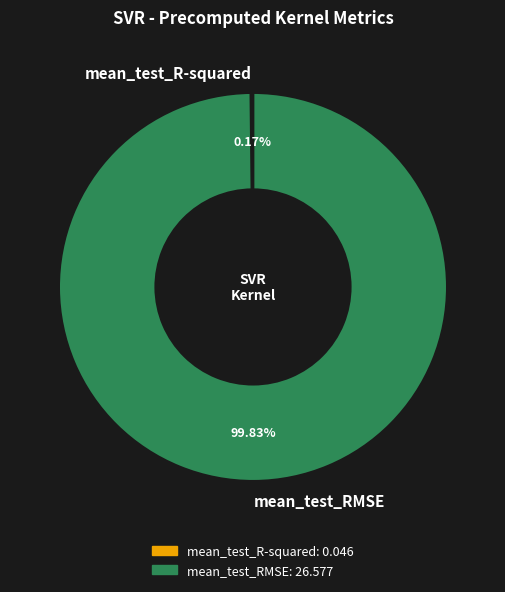

Which slice is the largest?

mean_test_RMSE